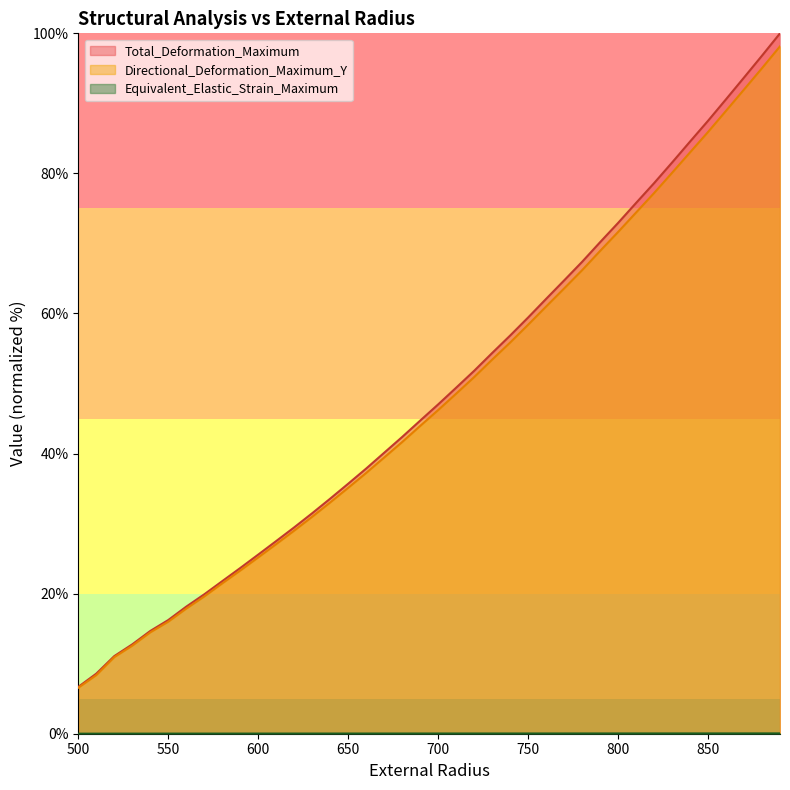

Which series has the largest total across all categories?

Total_Deformation_Maximum